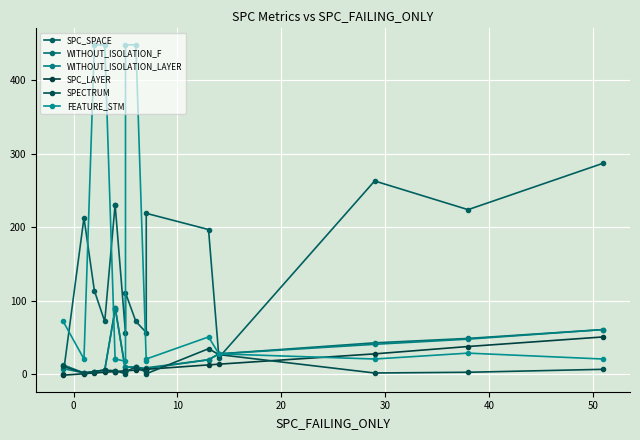

Is it true that WITHOUT_ISOLATION_LAYER equals 81 at 14?

False